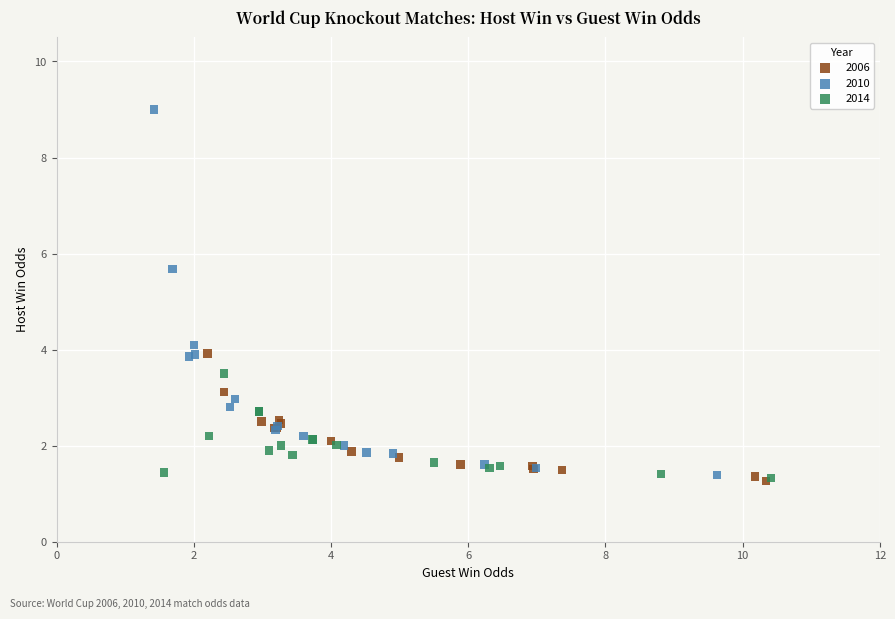

Which series contains the highest Y value?

2010